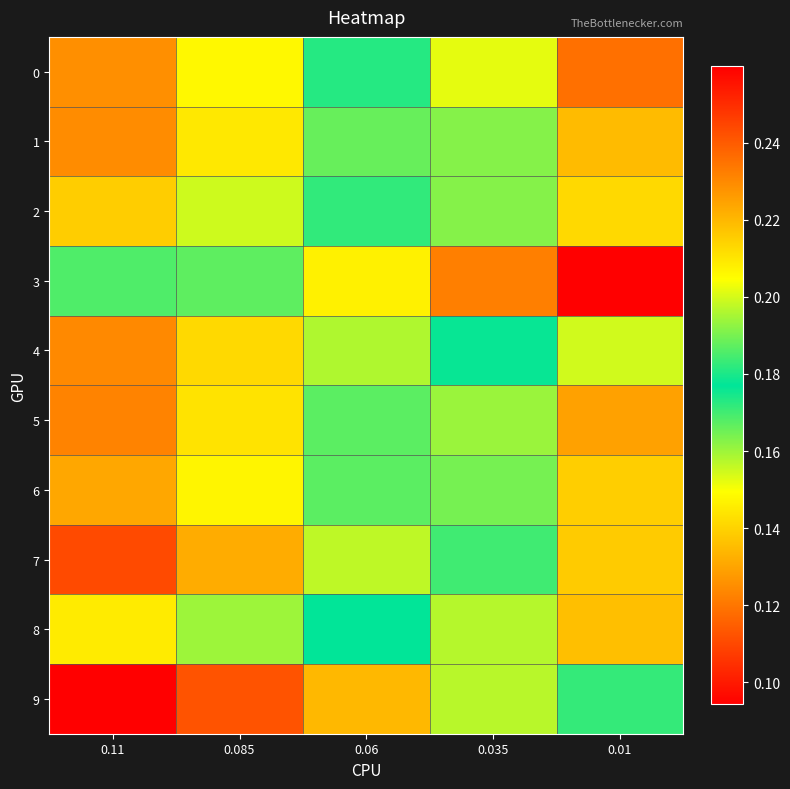

Reading right to left, transcribe all the data shown in this chart.

0: 0.01=0.1	0.035=0.2	0.06=0.2	0.085=0.2	0.11=0.2
1: 0.01=0.1	0.035=0.2	0.06=0.2	0.085=0.2	0.11=0.2
2: 0.01=0.1	0.035=0.2	0.06=0.2	0.085=0.2	0.11=0.2
3: 0.01=0.1	0.035=0.1	0.06=0.1	0.085=0.2	0.11=0.2
4: 0.01=0.2	0.035=0.2	0.06=0.2	0.085=0.2	0.11=0.2
5: 0.01=0.1	0.035=0.2	0.06=0.2	0.085=0.2	0.11=0.2
6: 0.01=0.1	0.035=0.2	0.06=0.2	0.085=0.2	0.11=0.2
7: 0.01=0.1	0.035=0.2	0.06=0.2	0.085=0.2	0.11=0.2
8: 0.01=0.1	0.035=0.2	0.06=0.2	0.085=0.2	0.11=0.2
9: 0.01=0.2	0.035=0.2	0.06=0.2	0.085=0.2	0.11=0.3